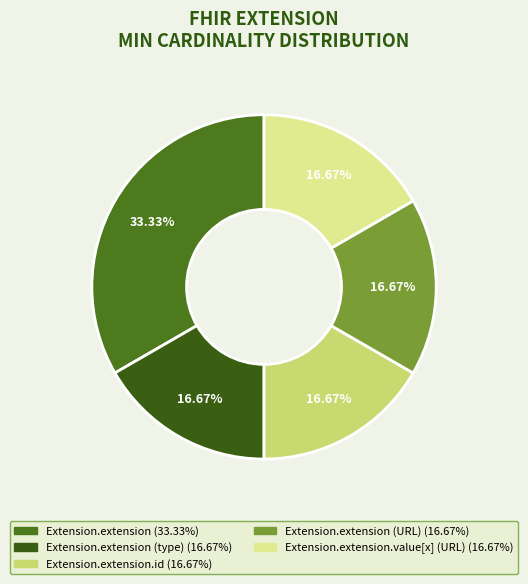

Does any single category account for the majority?

No